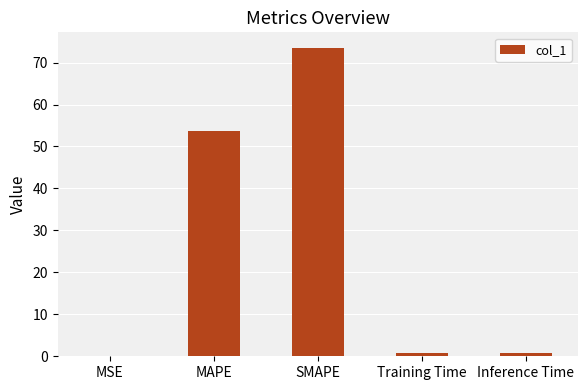

The chart shows a value of 76.3 at MAPE. True or false?

False